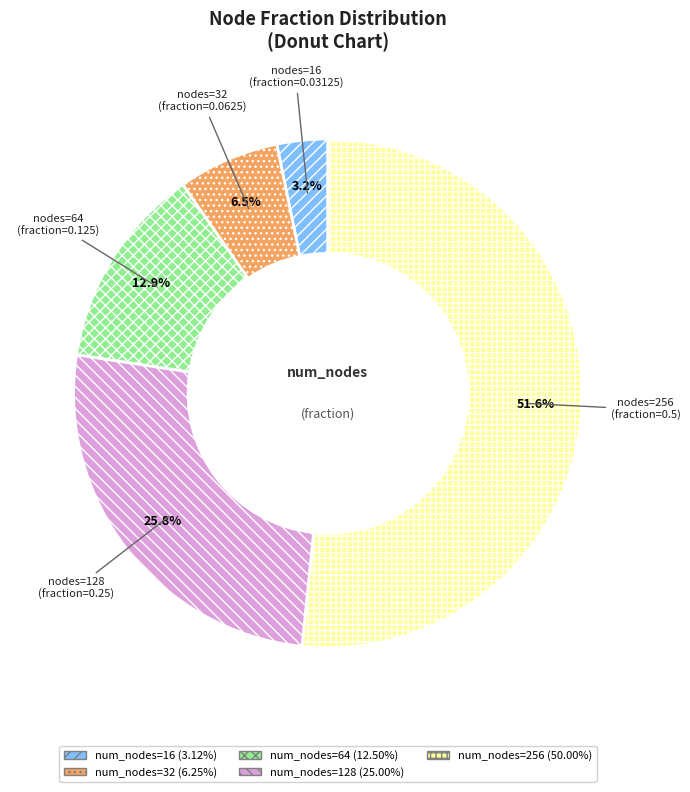

Is there a majority slice in this chart?

Yes